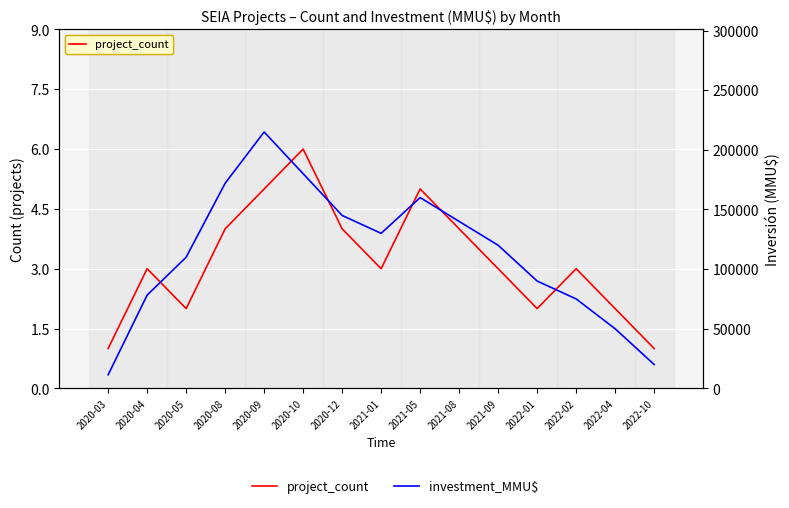

True or false: investment_MMU$ and project_count intersect in this chart.

False